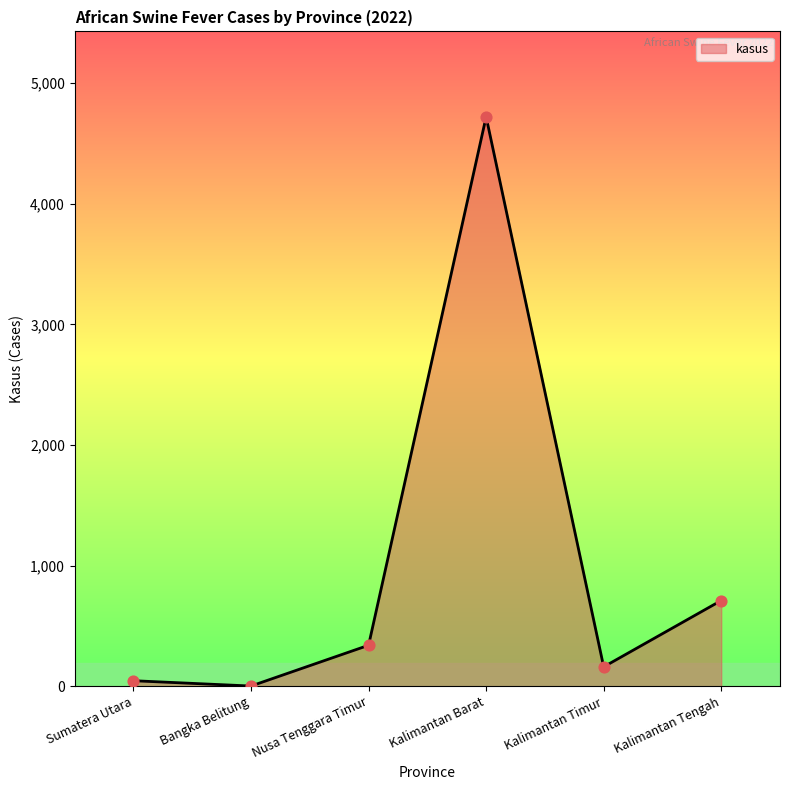

Approximately how many times larger is the value at Kalimantan Timur compared to Nusa Tenggara Timur?

0.5